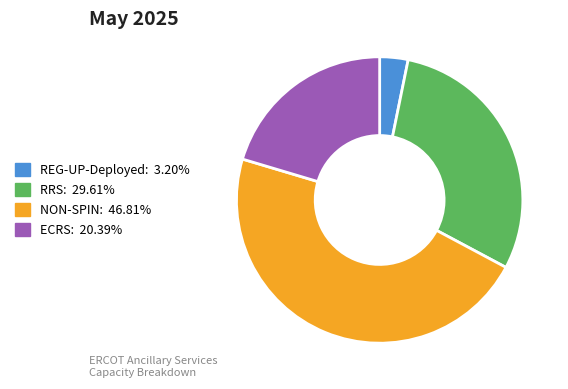

Which has a higher value, RRS or ECRS?

RRS